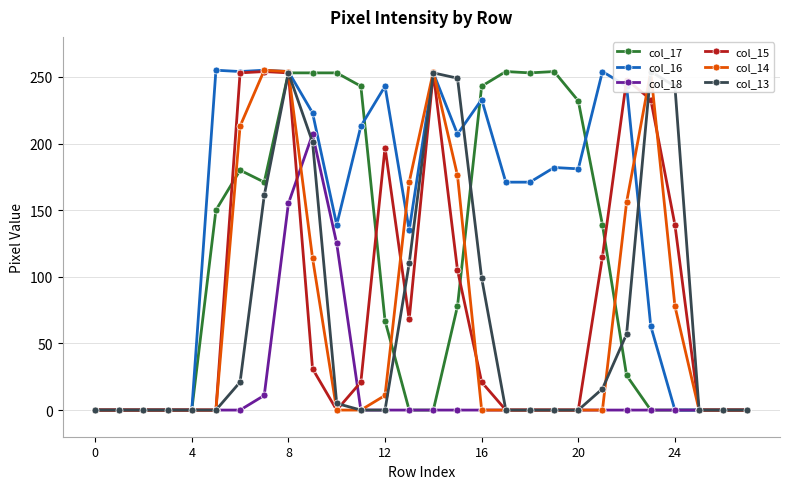

True or false: col_14 has more than 1 points higher than both neighbors.

True